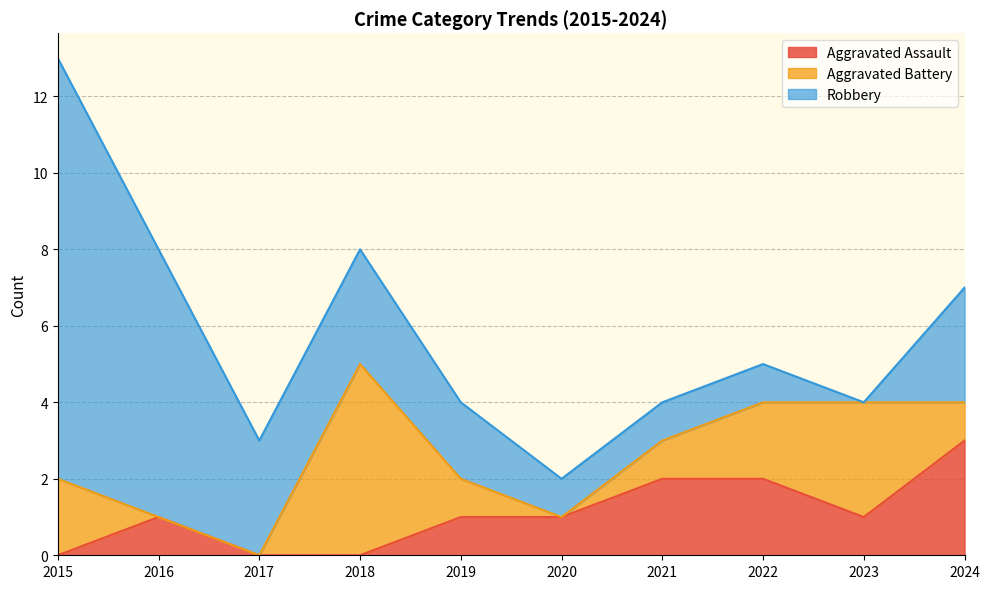

Reading left to right, list all the values displayed in this chart.

Aggravated Assault: 0	1	0	0	1	1	2	2	1	3
Aggravated Battery: 2	0	0	5	1	0	1	2	3	1
Robbery: 11	7	3	3	2	1	1	1	0	3